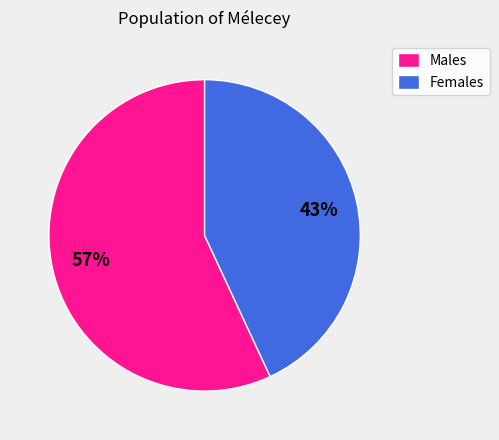

Is Females the majority of the pie?

No